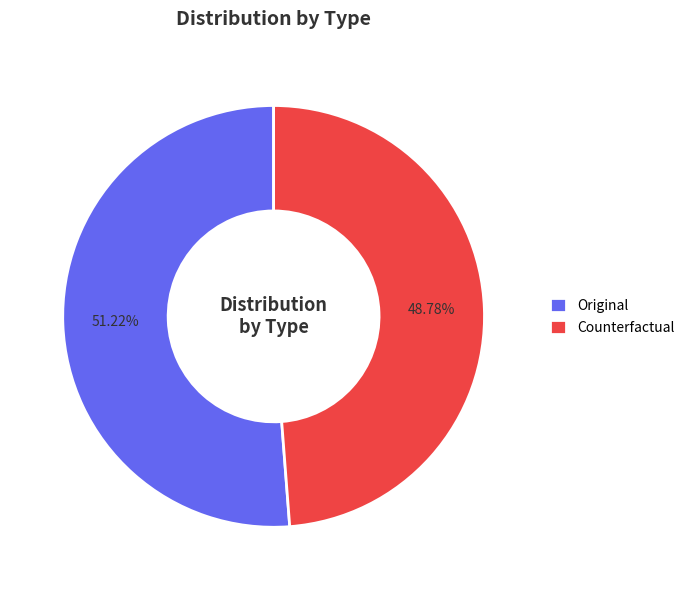

How many slices are in this pie chart?

2